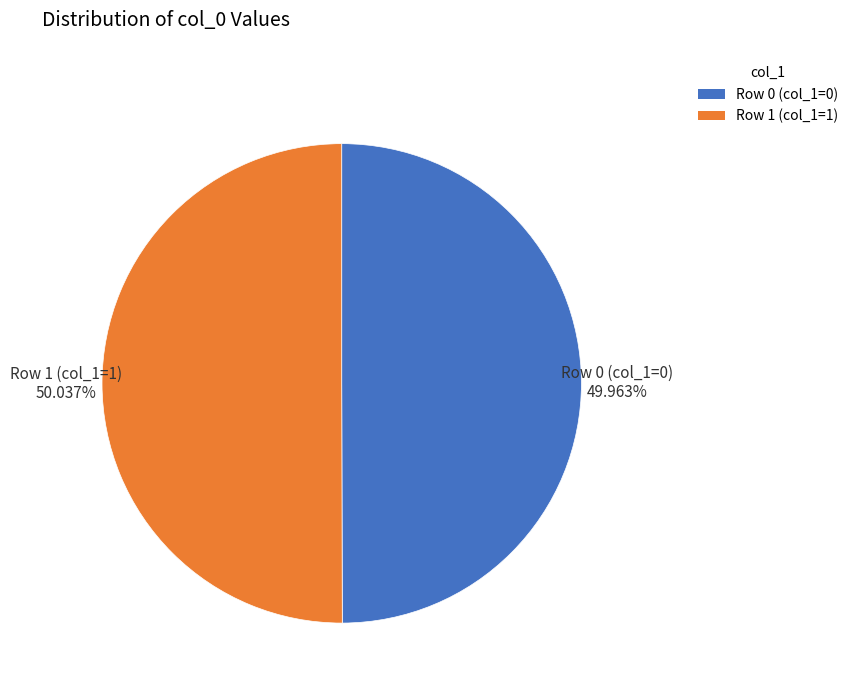

Is there any slice that represents more than half of the pie?

Yes